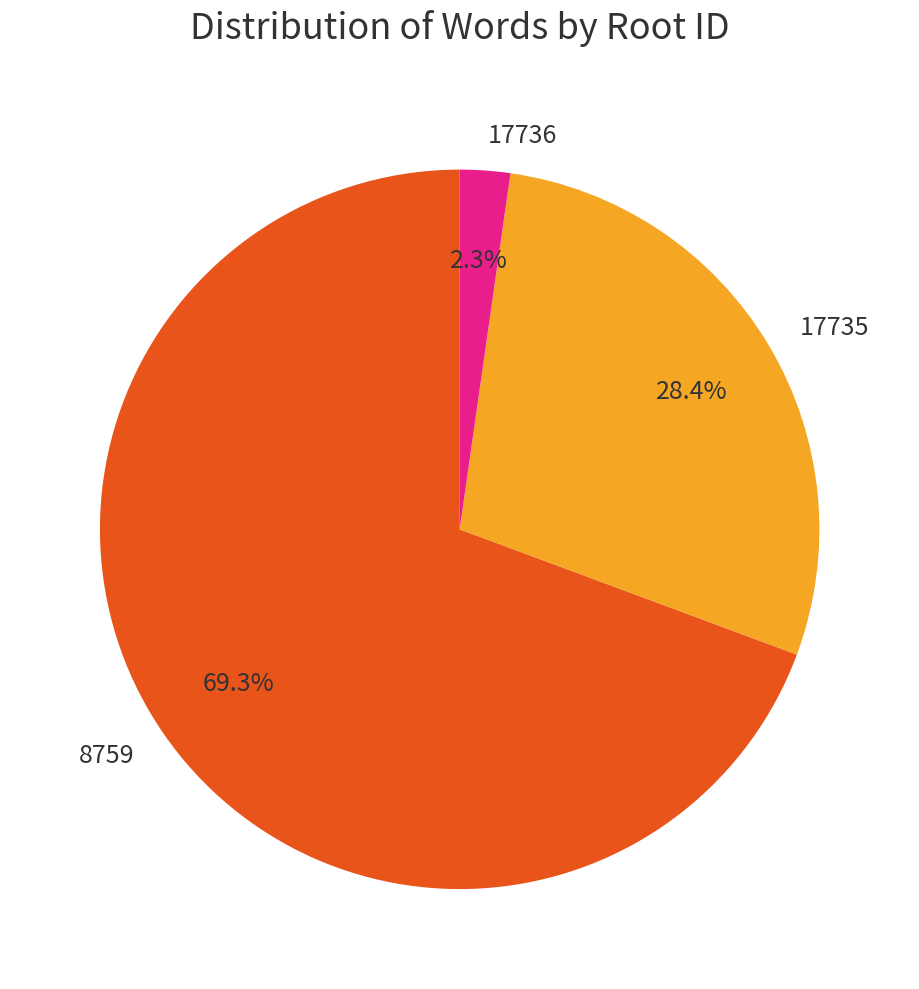

What portion of the pie excludes 17736?

97.7%